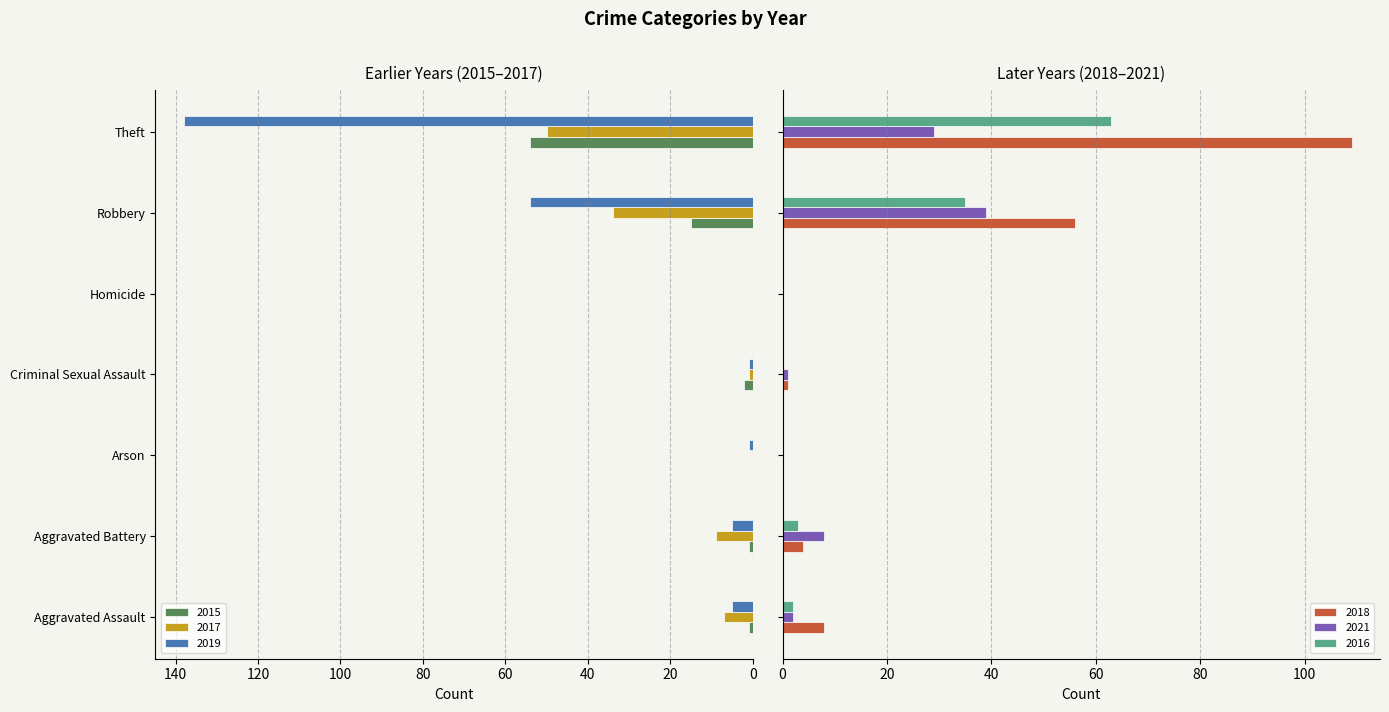

Reading right to left, list all the values displayed in this chart.

2015: 54	15	0	2	0	1	1
2017: 50	34	0	1	0	9	7
2019: 138	54	0	1	1	5	5
2018: 109	56	0	1	0	4	8
2021: 29	39	0	1	0	8	2
2016: 63	35	0	0	0	3	2